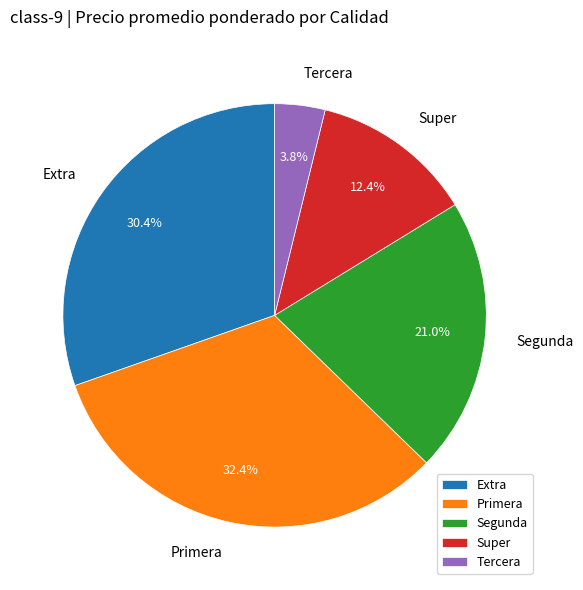

Between Extra and Primera, which is larger?

Primera